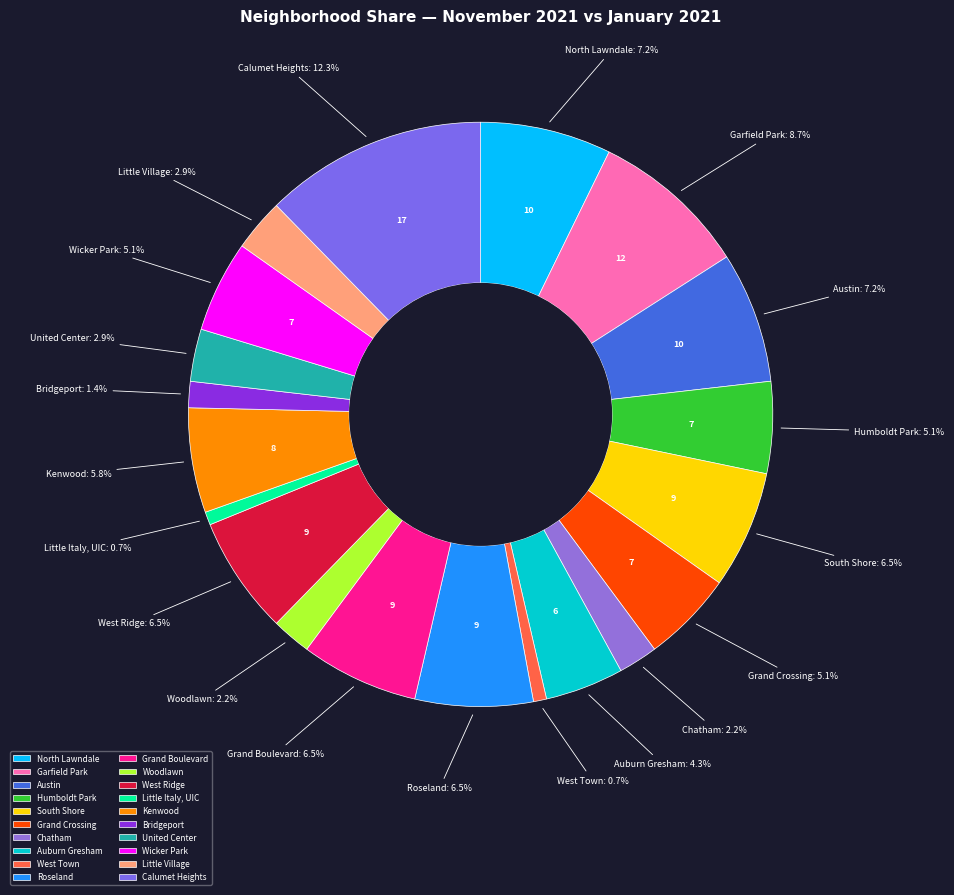

What portion of the pie excludes United Center?

97.1%